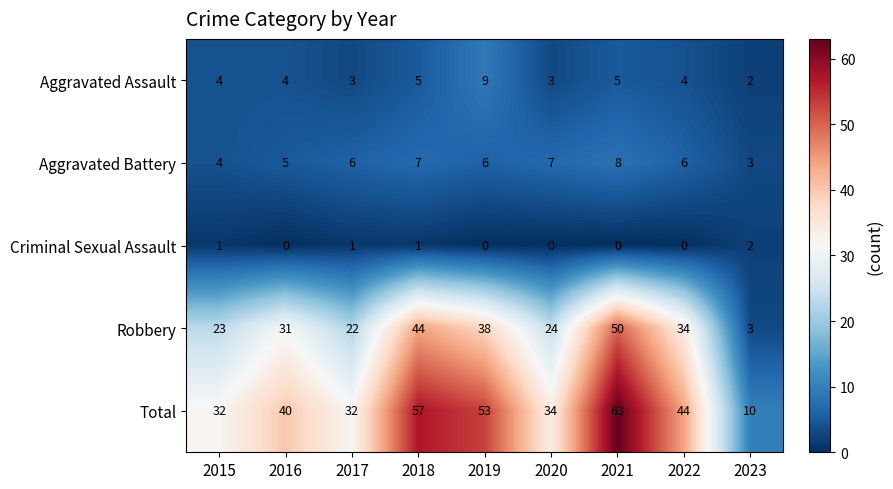

The value of Total at 2018 is 57. True or false?

True